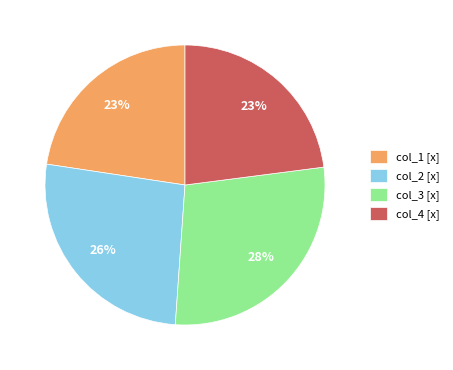

Count the number of slices in the pie.

4